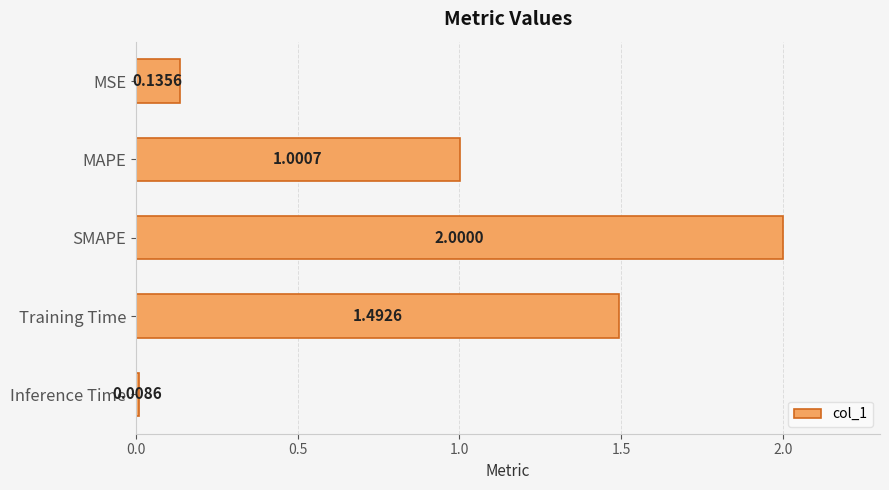

What is the label of the 3rd bar from the top?

SMAPE